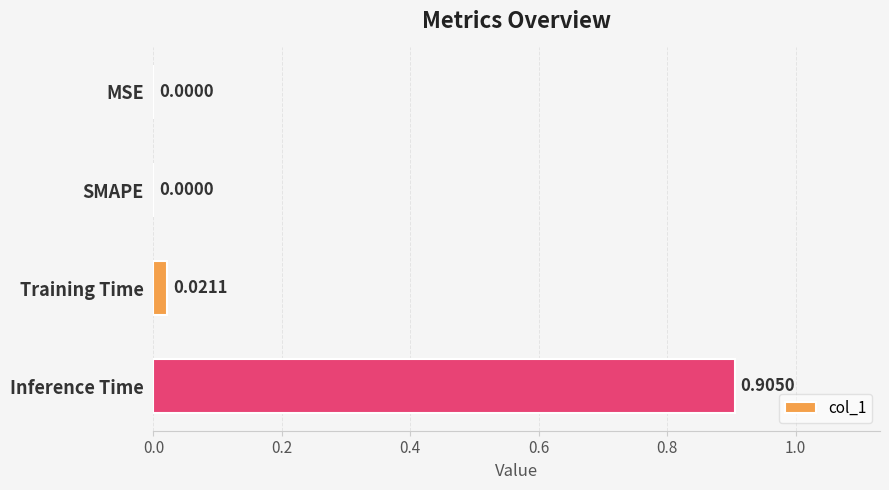

Which category has the highest value across all series?

Inference Time